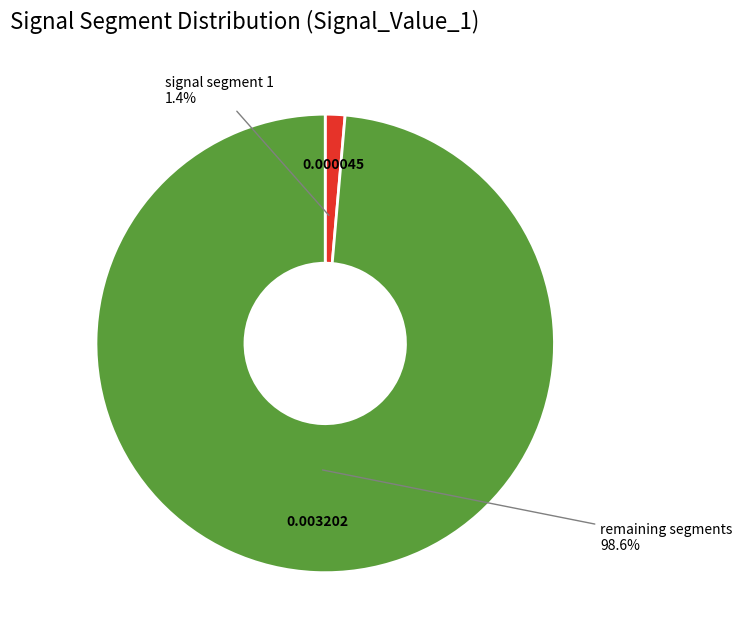

Does any single category account for the majority?

Yes